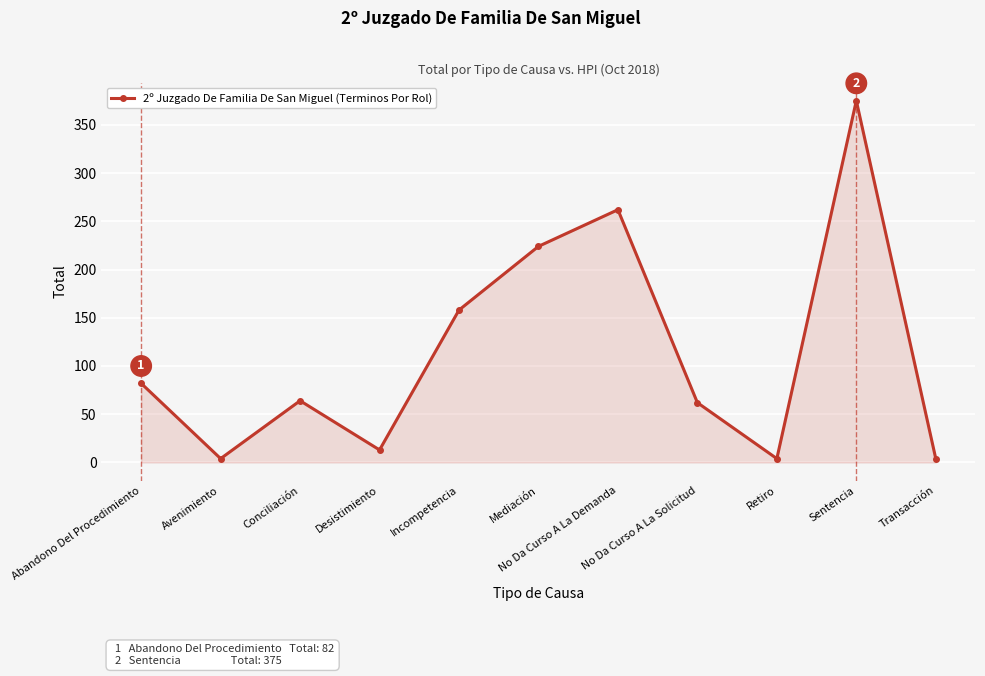

Reading right to left, extract all data points from this chart.

4	375	4	62	262	224	158	13	64	4	82